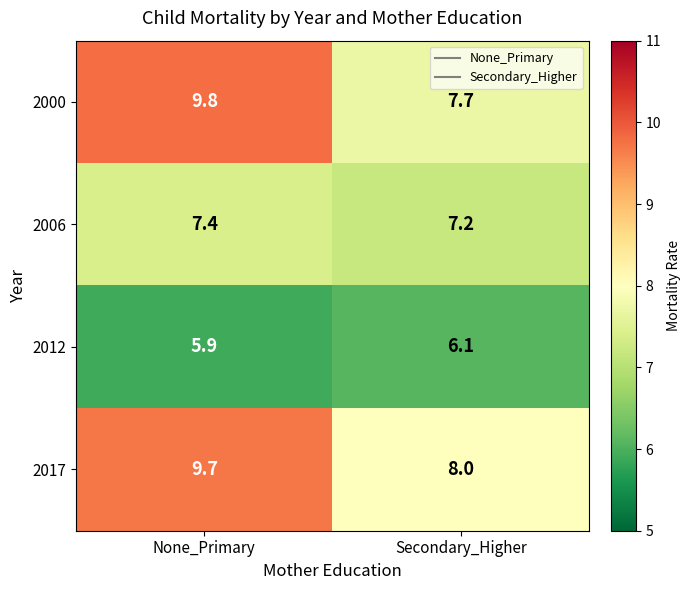

Which category has the lowest value across all series?

None_Primary